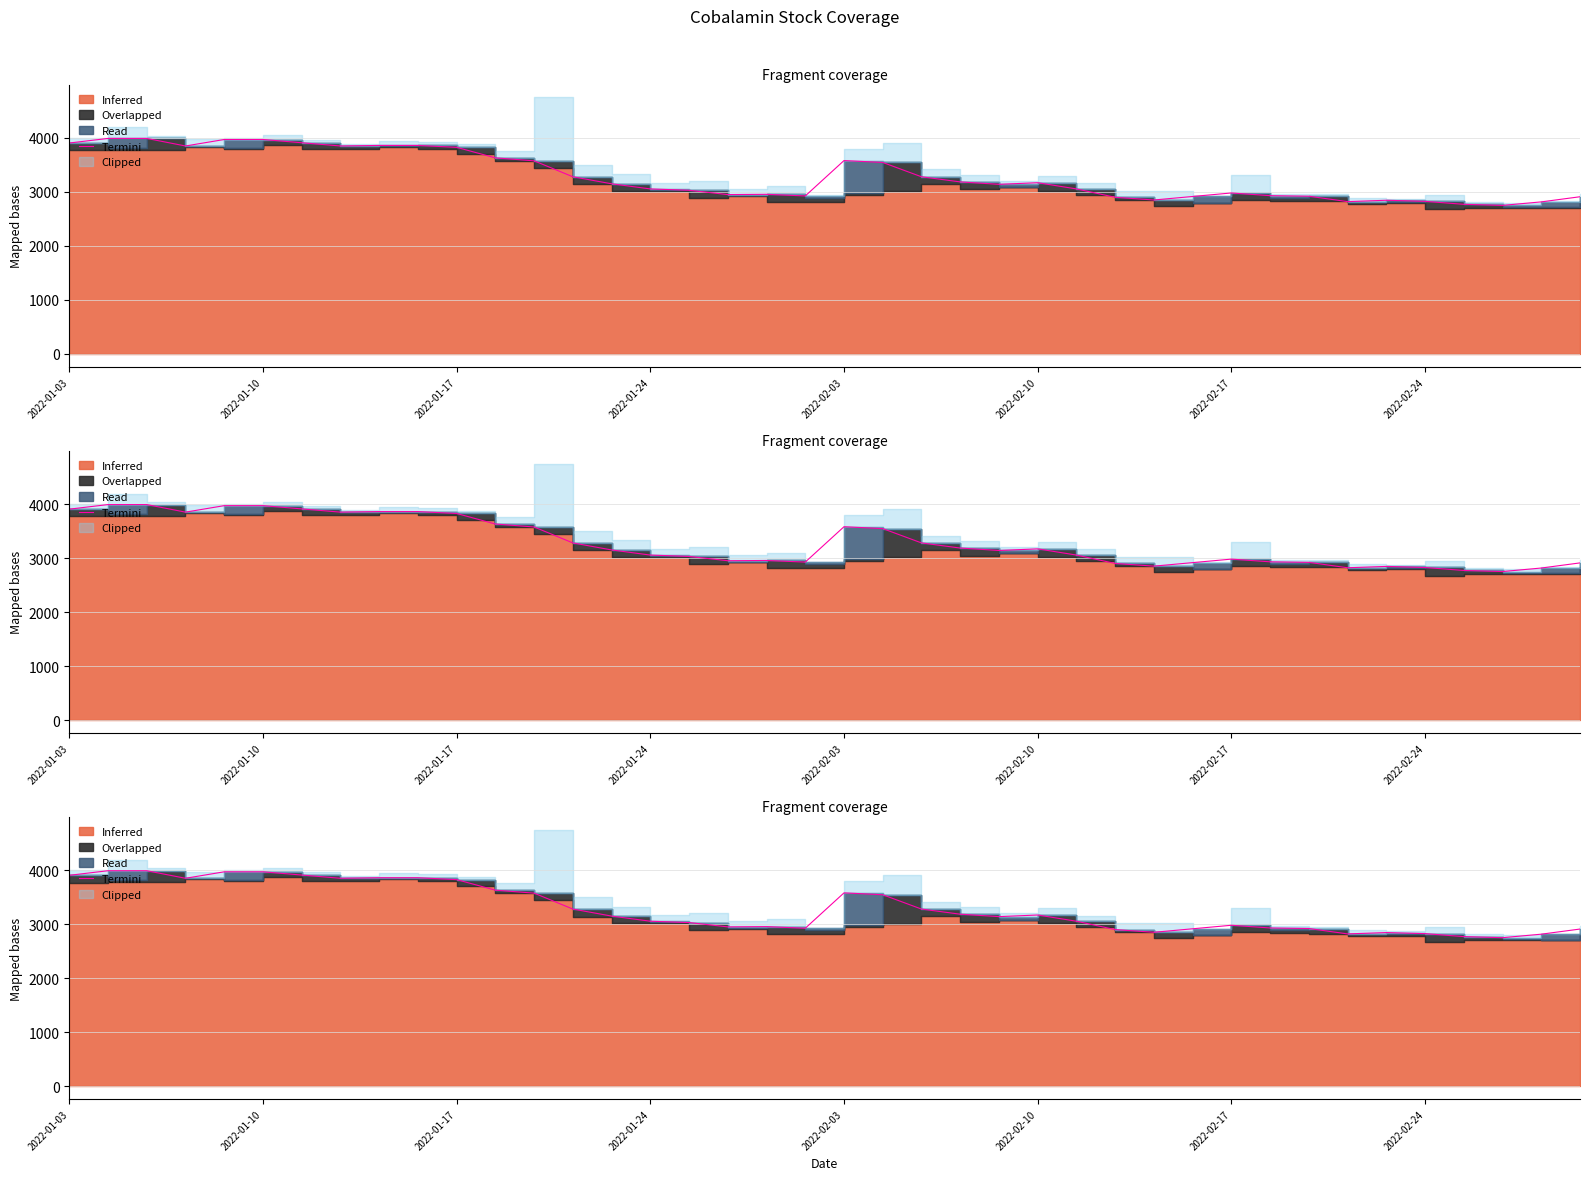

Read the value at 19, to the nearest 10.

2920